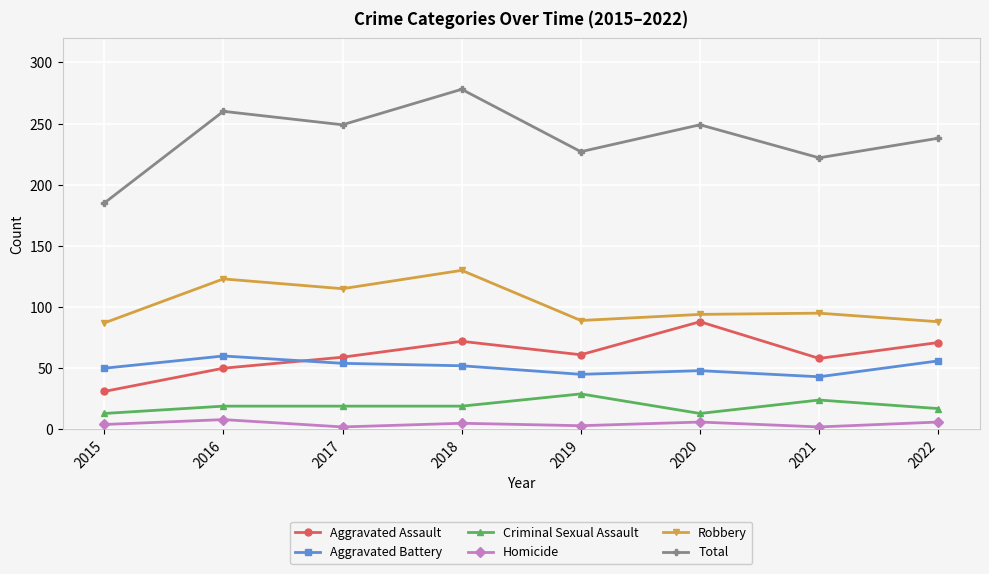

The Robbery series shows 88 at 2022. True or false?

True